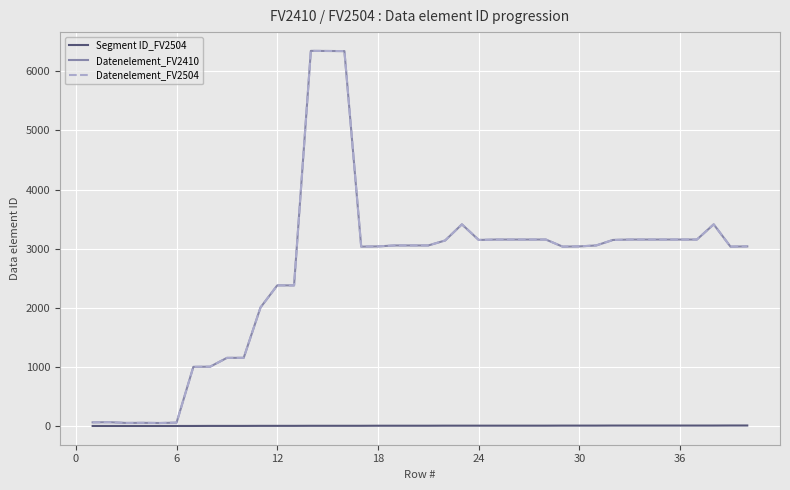

Does the chart display data point markers on the line(s)?

No